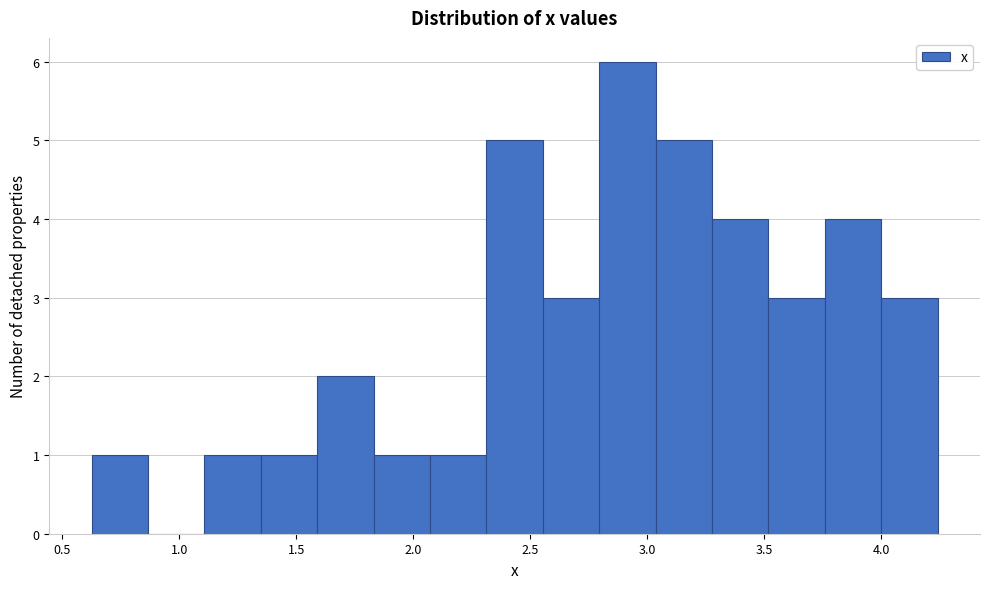

What is the height of the bar covering 1.60 to 1.85 on the x-axis? Neither the bar edges nor the heights are printed on the chart, so give them approximately, as read against the axes.

2